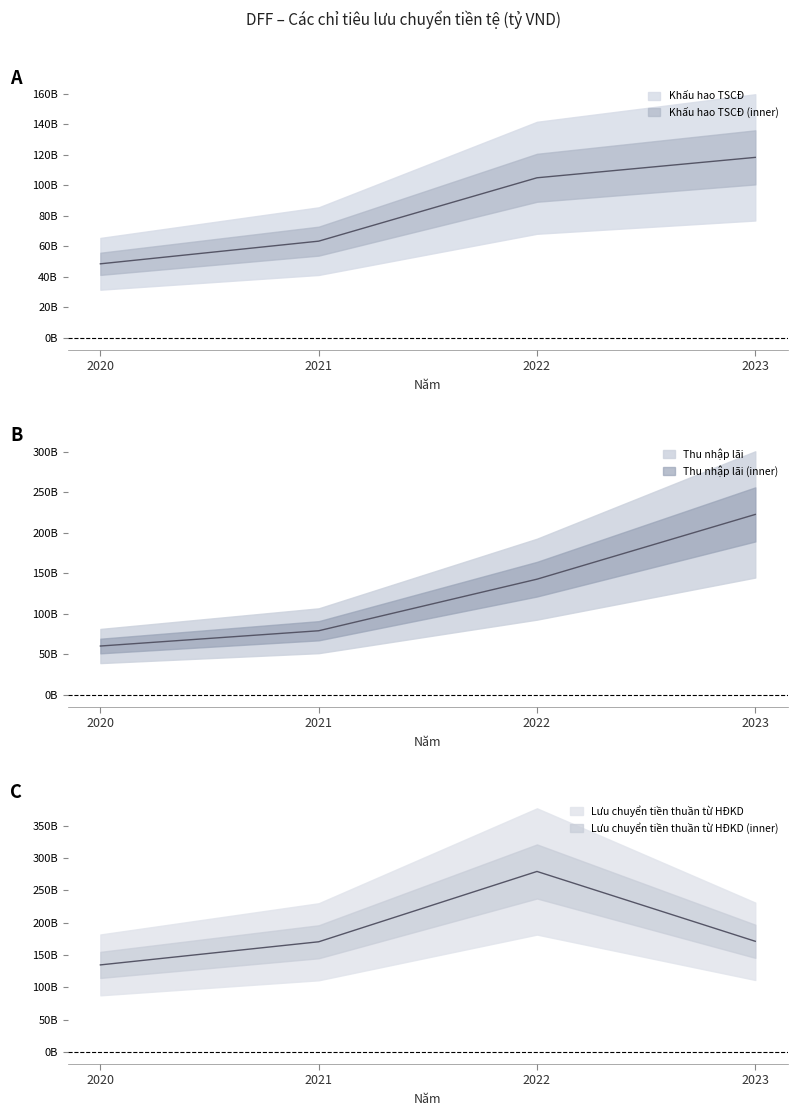

What is the difference between the maximum and minimum values in the Thu nhập lãi series?

162.5